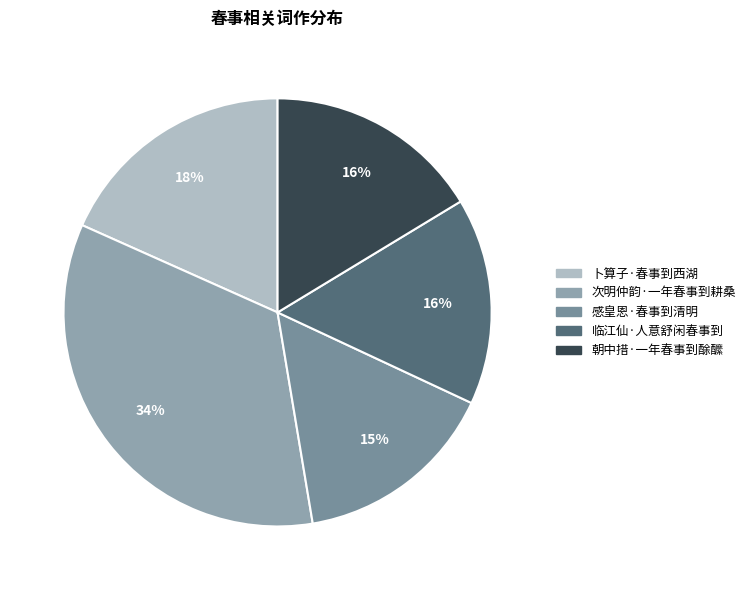

Rank the categories by value from highest to lowest.

次明仲韵·一年春事到耕桑, 卜算子·春事到西湖, 朝中措·一年春事到酴醿, 临江仙·人意舒闲春事到, 感皇恩·春事到清明